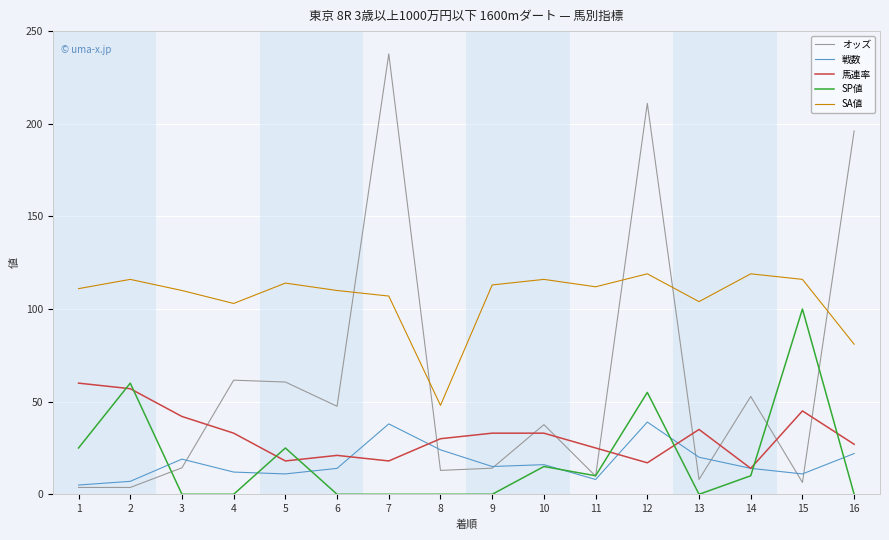

Is this an area chart (filled region under the line)?

No